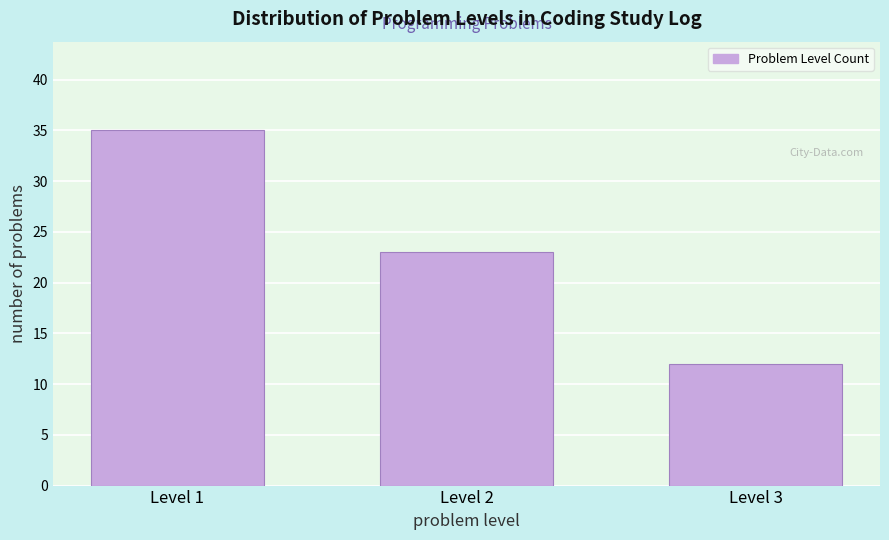

Reading right to left, transcribe all the data shown in this chart.

12	23	35